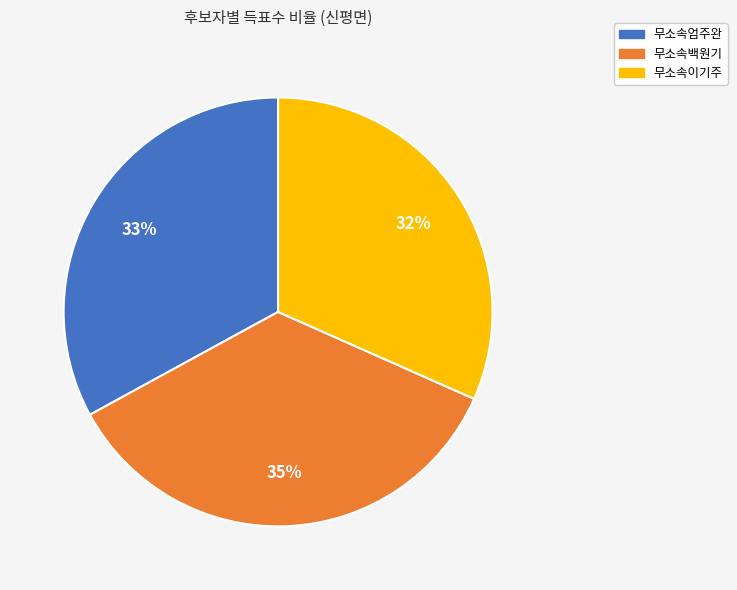

Between 무소속엄주완 and 무소속이기주, which is larger?

무소속엄주완